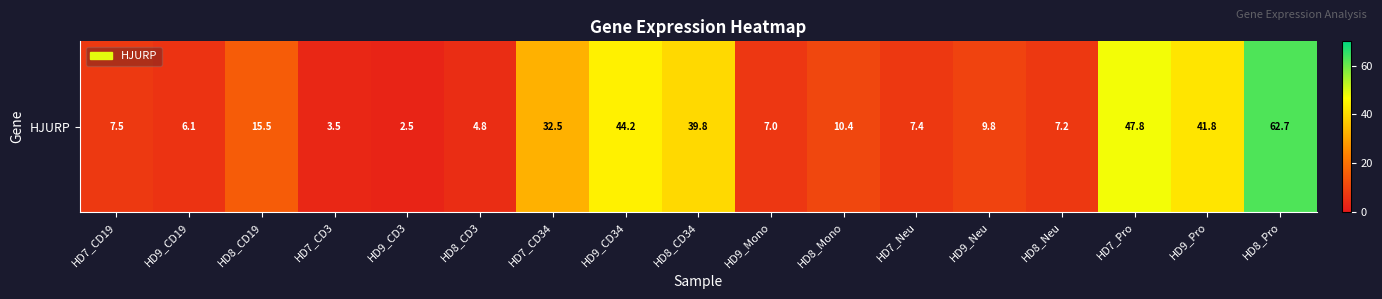

Reading left to right, extract all data points from this chart.

HD7_CD19=7.5	HD9_CD19=6.1	HD8_CD19=15.5	HD7_CD3=3.5	HD9_CD3=2.5	HD8_CD3=4.8	HD7_CD34=32.5	HD9_CD34=44.2	HD8_CD34=39.8	HD9_Mono=7.0	HD8_Mono=10.4	HD7_Neu=7.4	HD9_Neu=9.8	HD8_Neu=7.2	HD7_Pro=47.8	HD9_Pro=41.8	HD8_Pro=62.7